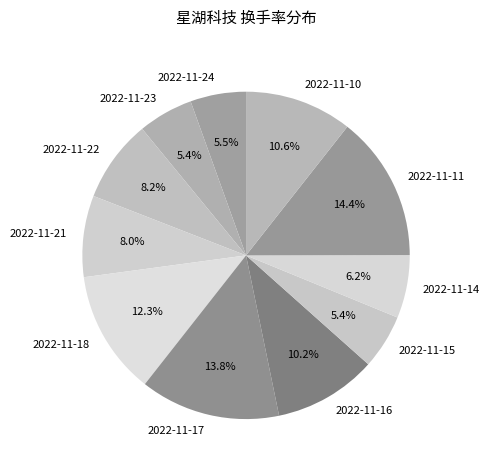

To the nearest percent, what is the combined percentage of 2022-11-24 and 2022-11-14?

12%